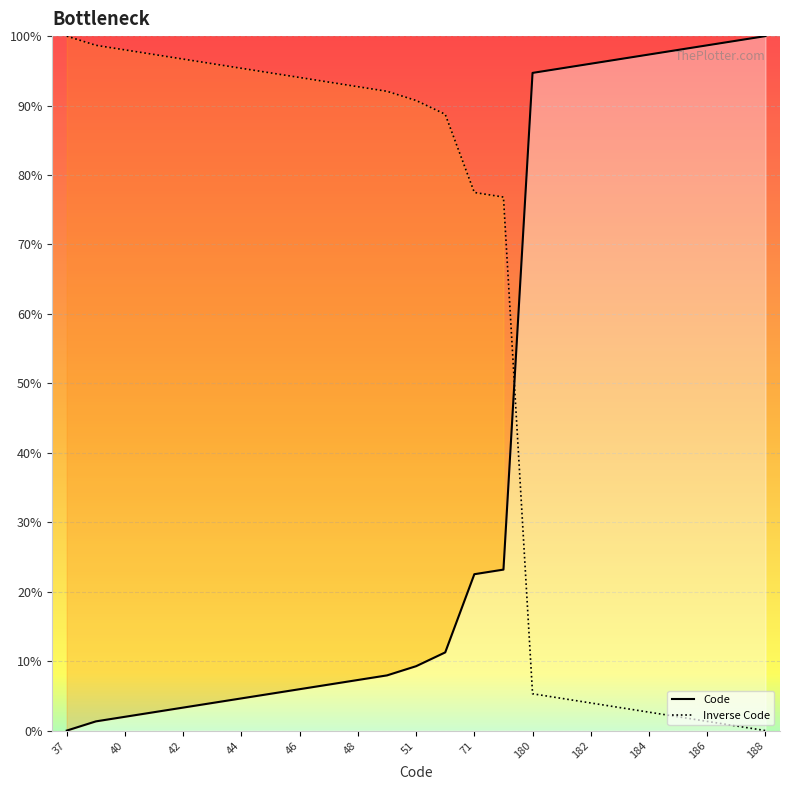

At which category is the sum across all series the highest?

37